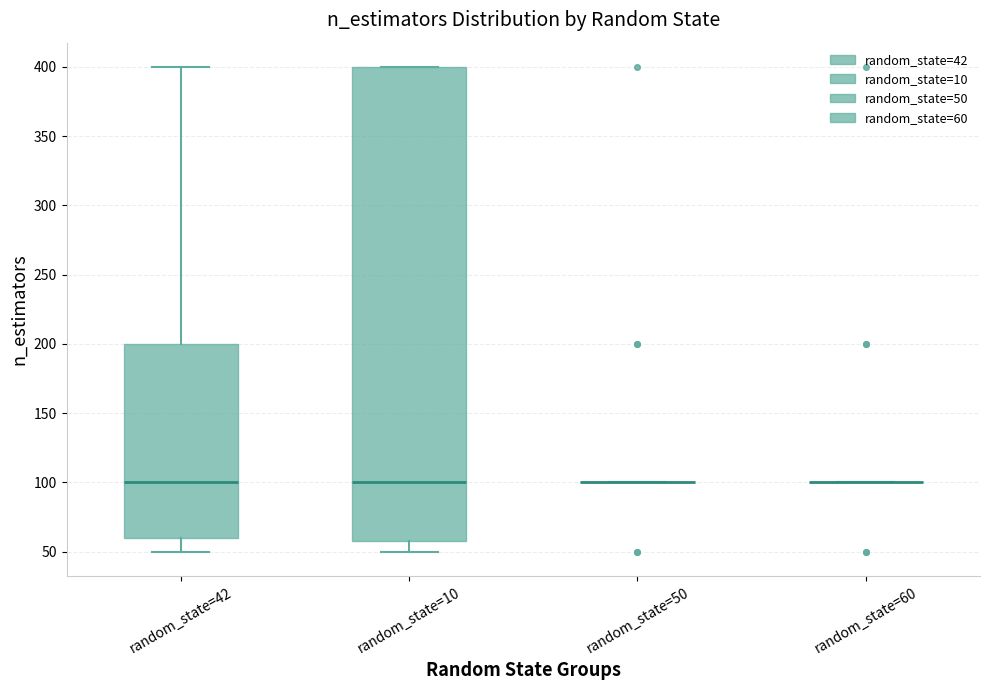

Reading left to right, transcribe this box plot: for each box, give where its median line is, the range the box spans, and where its two whiskers end, as read against the y-axis. The values are not printed on the chart, so give them approximately, as read against the axis.

random_state=42: median 100, box 60 to 200, whiskers 50 to 400
random_state=10: median 100, box 60 to 400, whiskers 50 to 400
random_state=50: box collapsed to a line at 100, whiskers 100 to 100
random_state=60: box collapsed to a line at 100, whiskers 100 to 100